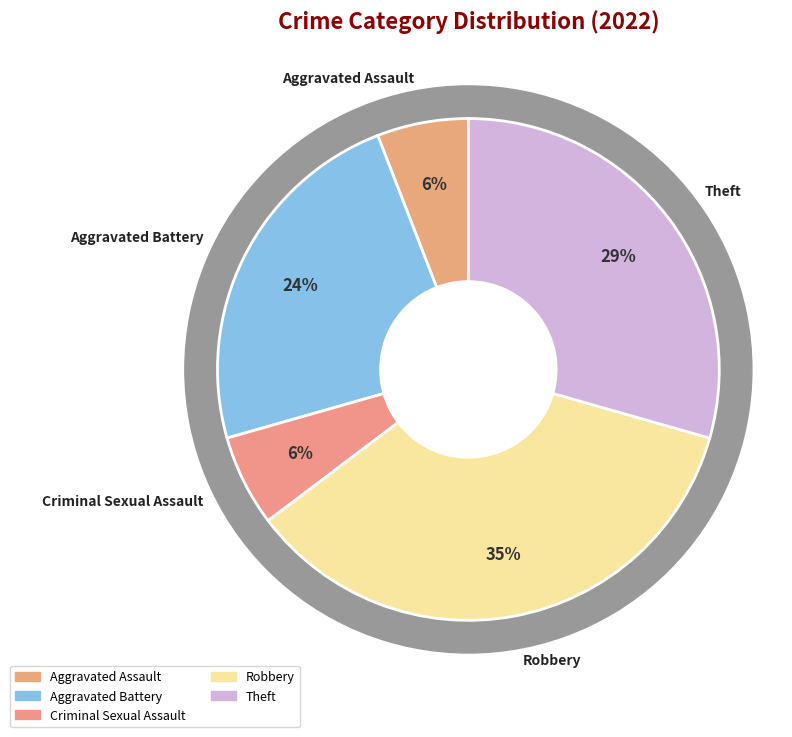

What percentage is the Aggravated Battery slice, to the nearest percent?

24%